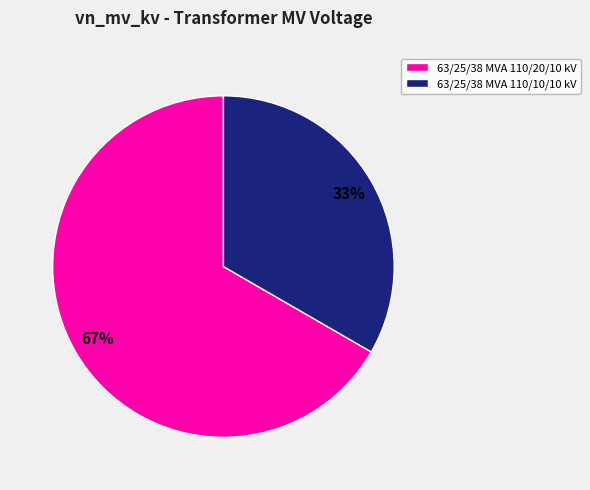

Between 63/25/38 MVA 110/20/10 kV and 63/25/38 MVA 110/10/10 kV, which is larger?

63/25/38 MVA 110/20/10 kV